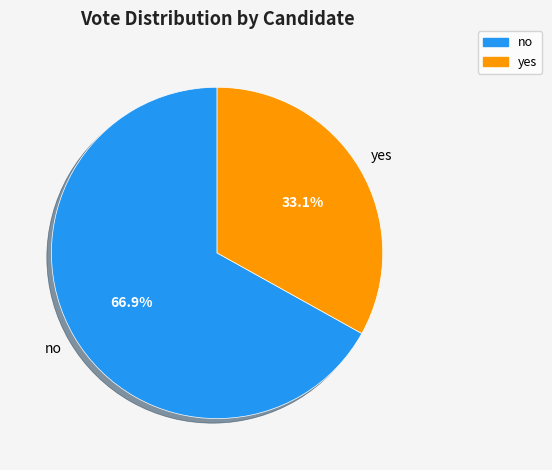

What percentage is NOT represented by yes?

66.9%